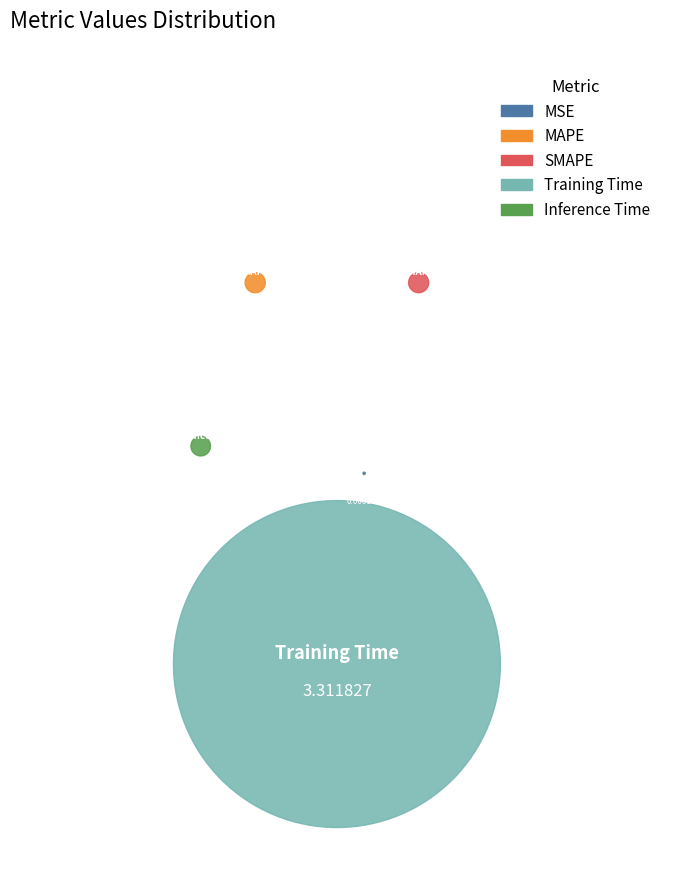

To the nearest percent, what is the average slice percentage?

20%